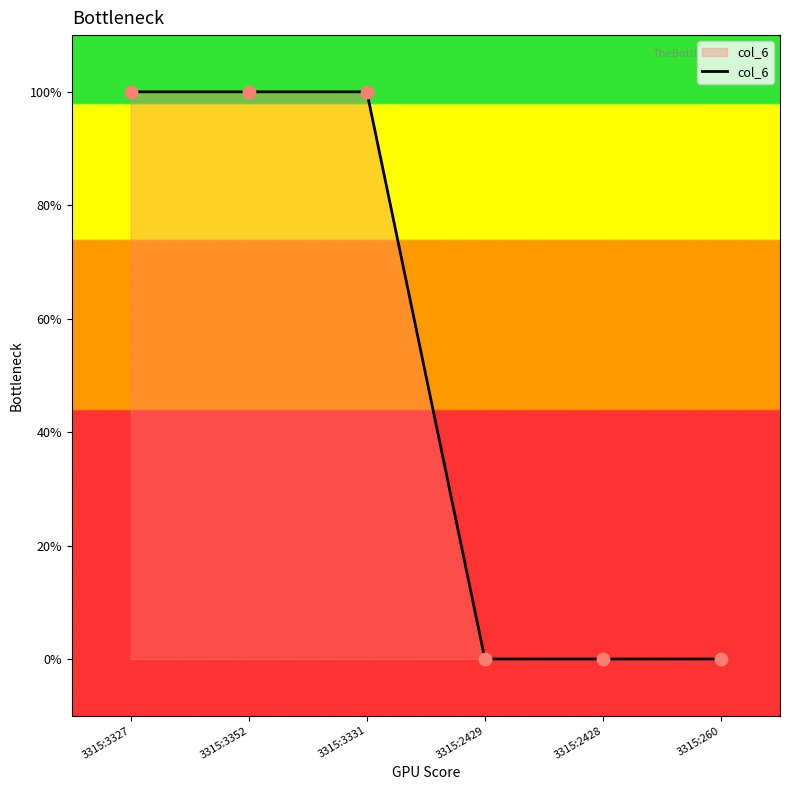

Which has a higher value, 3315:2429 or 3315:3352?

3315:3352